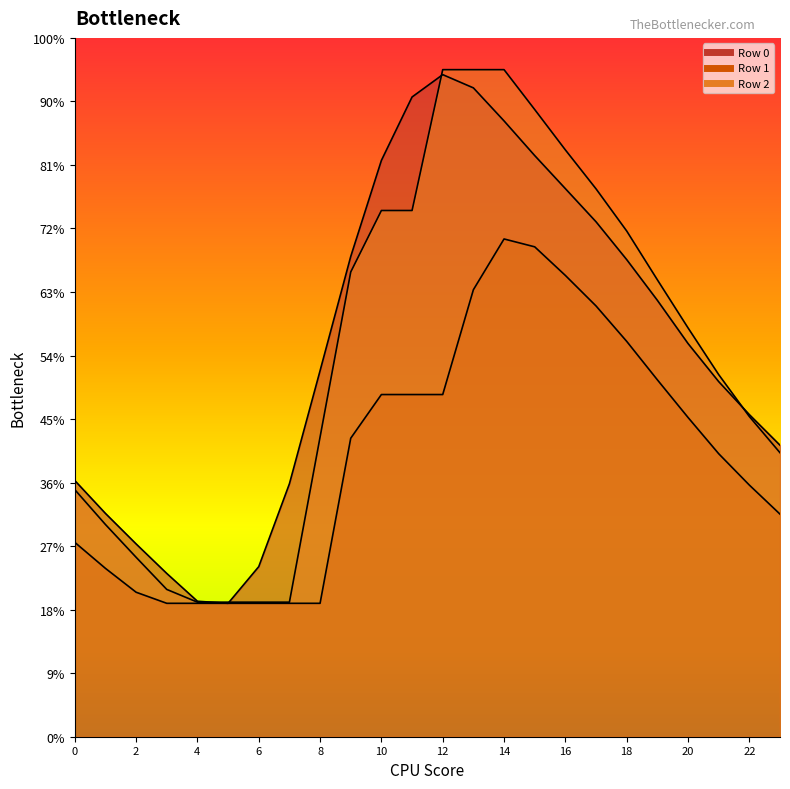

What is the spread (max minus min) of values at 7?

3763.1